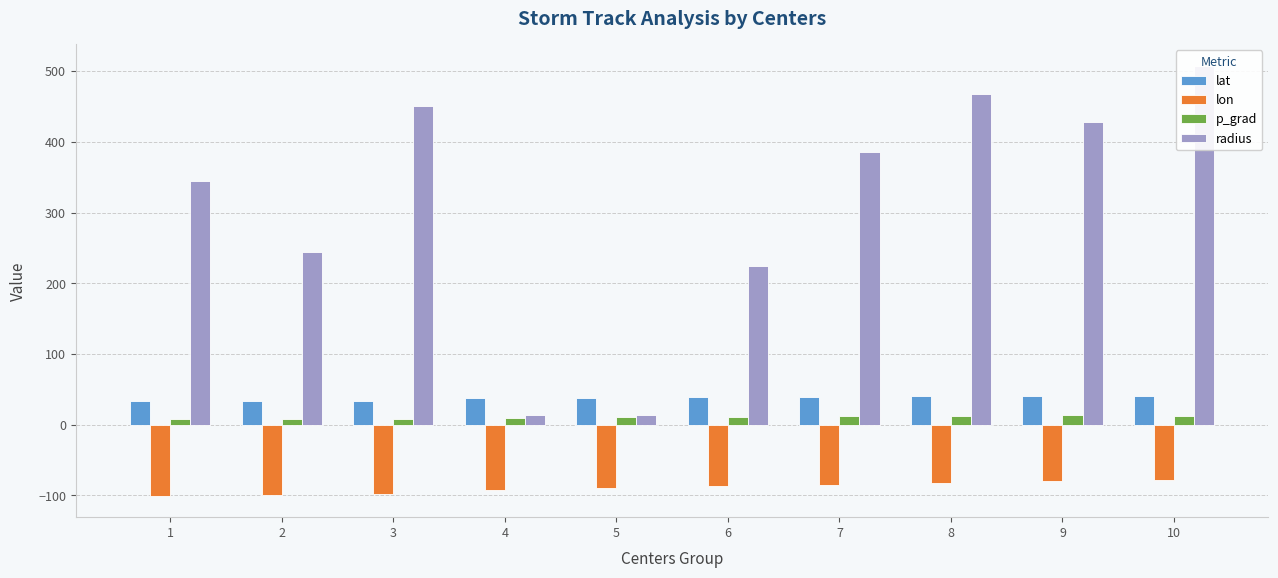

Which has a higher value, 4 or 7?

7